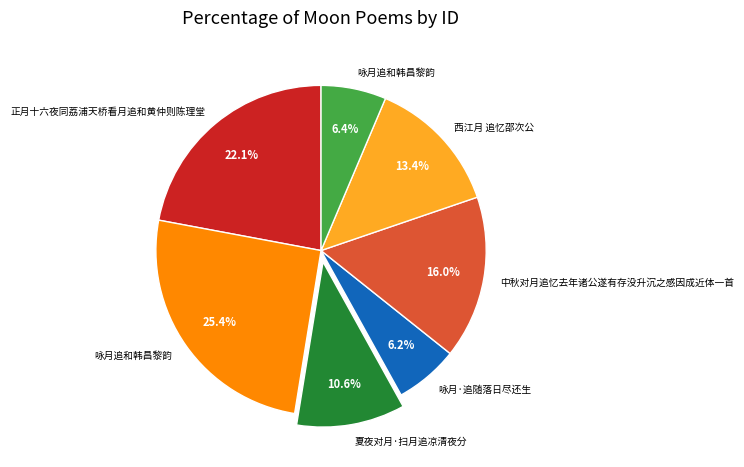

Is there any slice that represents more than half of the pie?

No